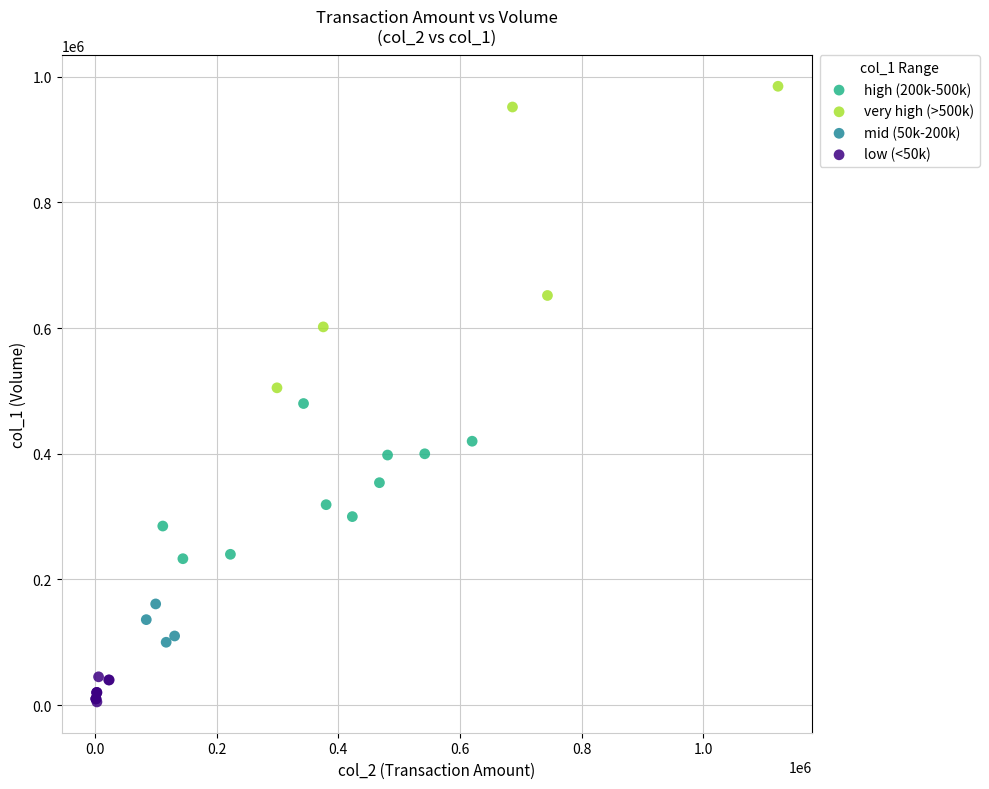

Which series reaches the minimum Y coordinate?

low (<50k)